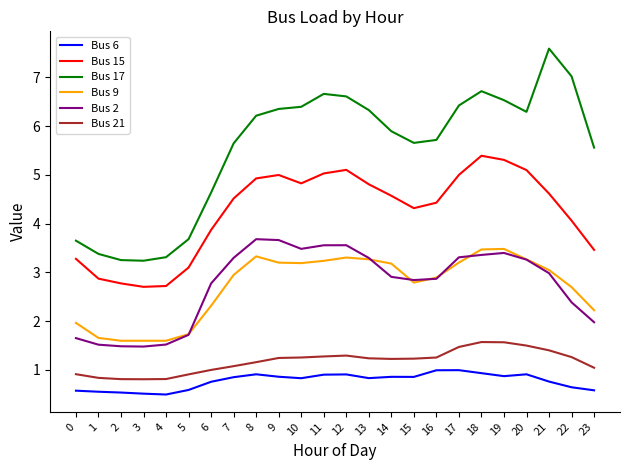

What is the approximate value of Bus 21 at 8?

1.2